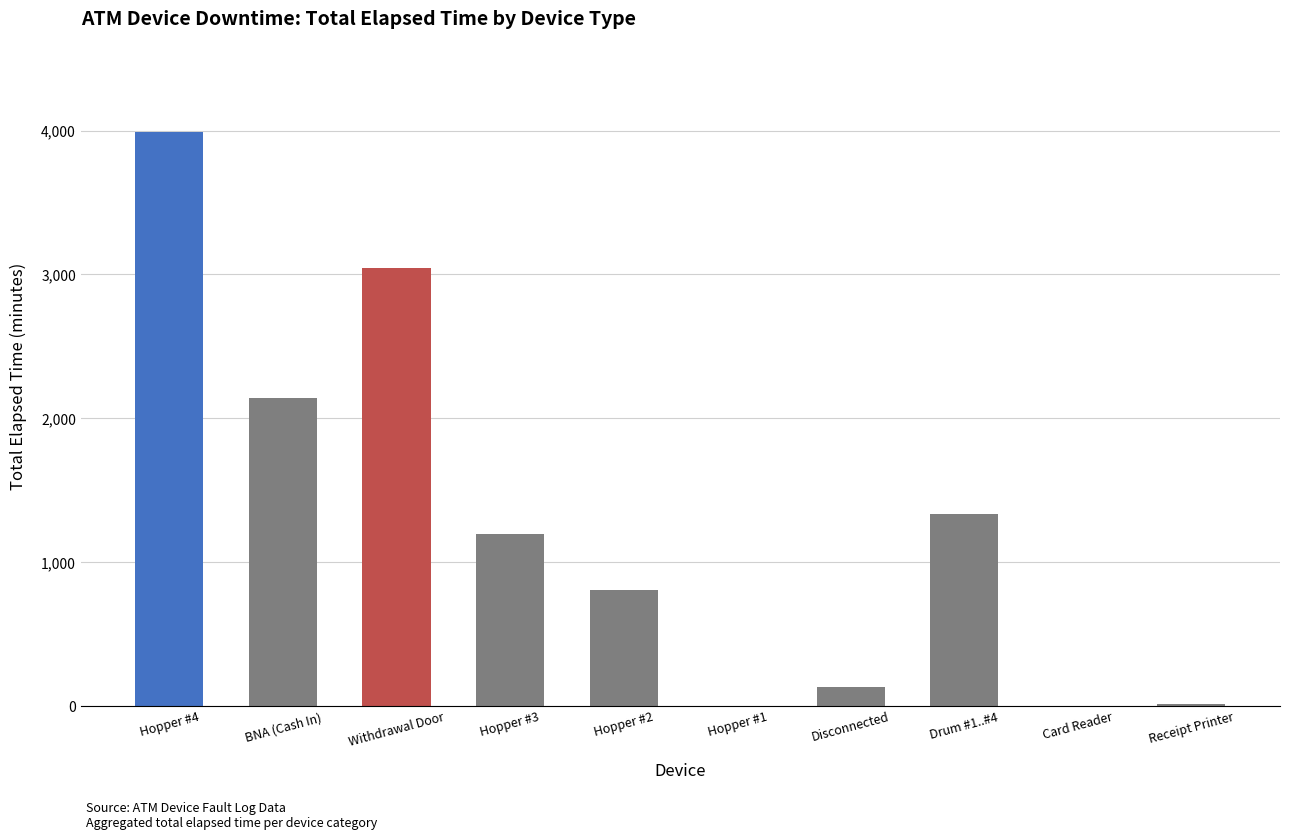

Is it true that the value at Hopper #2 is 1366?

False